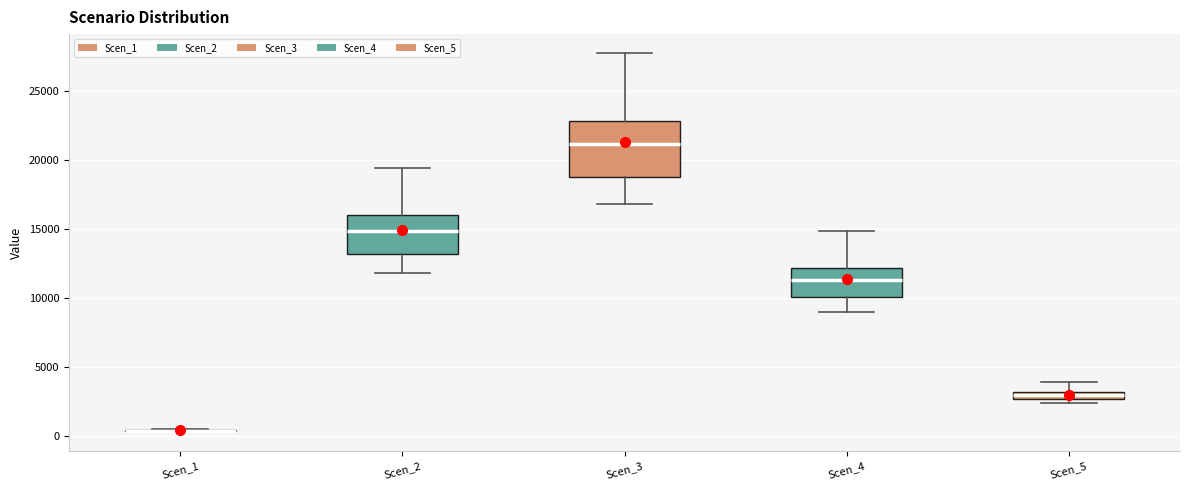

Comparing the boxes themselves (not the whiskers), which one is the tallest?

Scen_3